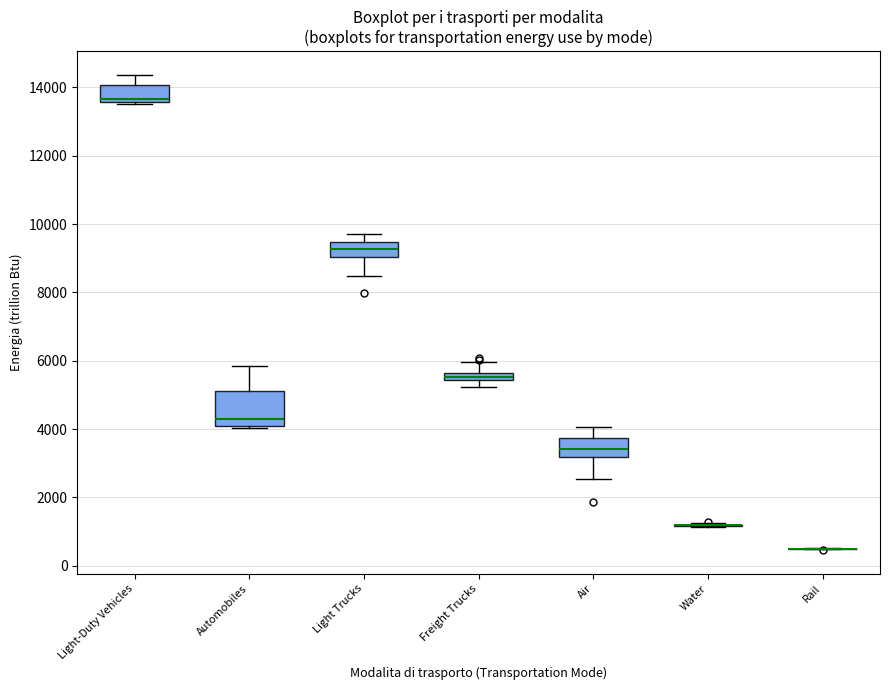

Where does the upper whisker of the box for Light Trucks end on the y-axis? The values are not printed on the chart, so give them approximately, as read against the axis.

9600